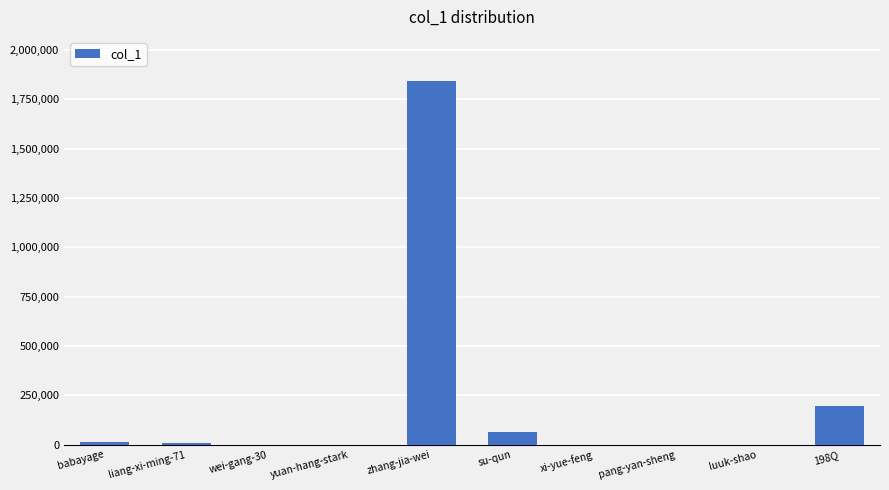

Which has a higher value, 198Q or zhang-jia-wei?

zhang-jia-wei